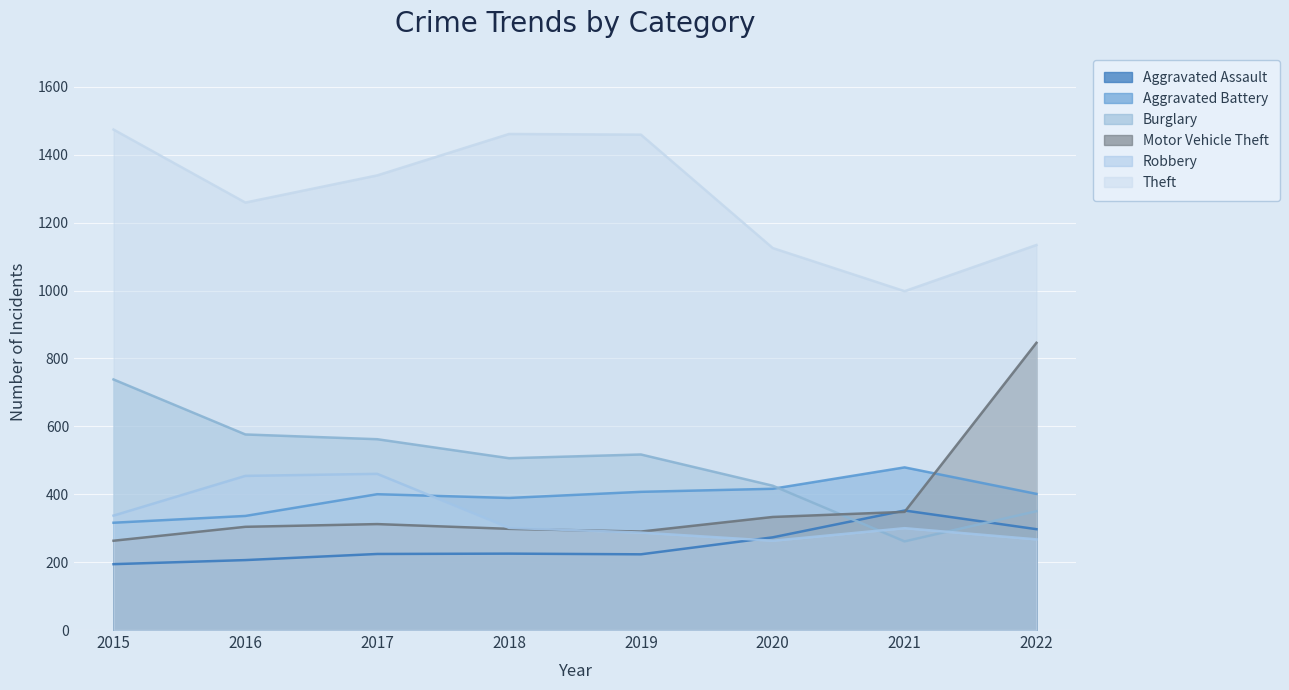

At which category is the sum across all series the highest?

2015